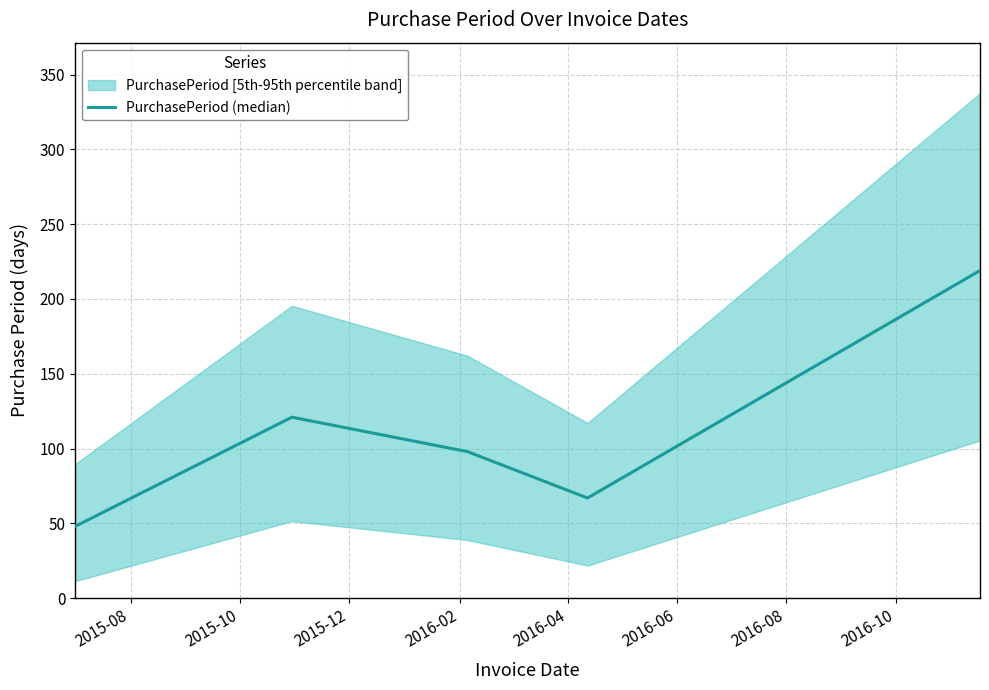

What is the greatest value displayed?

219